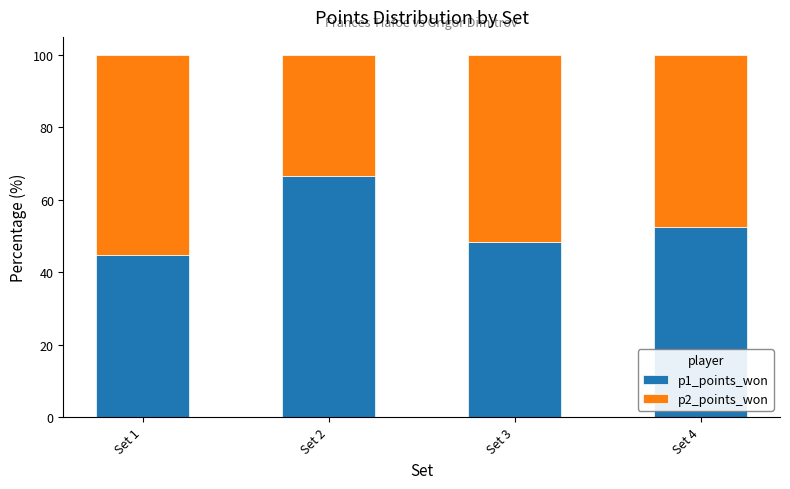

Reading left to right, list the values for the p1_points_won series.

44.7	66.7	48.3	52.5